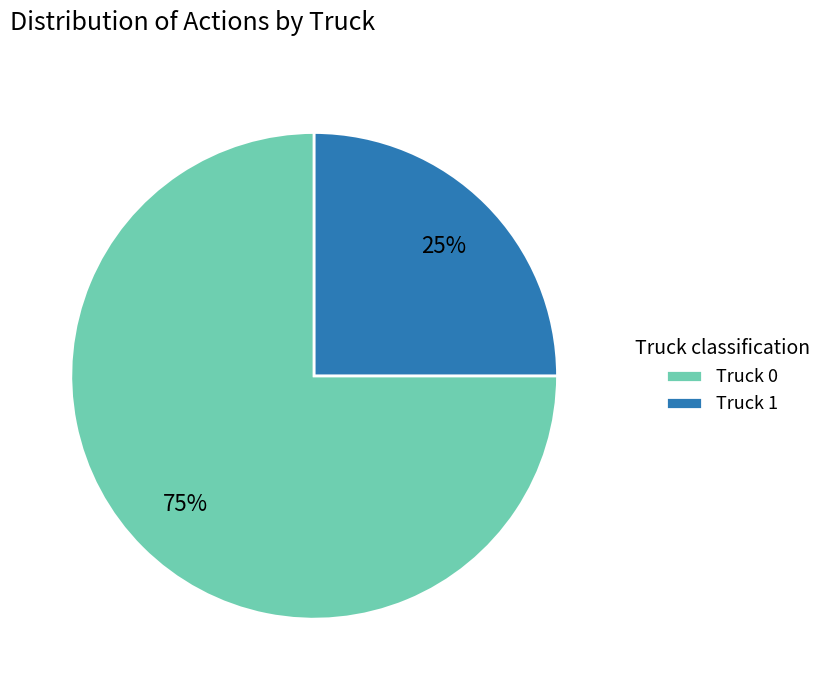

Is the sum of Truck 1 and Truck 0 greater than half?

Yes